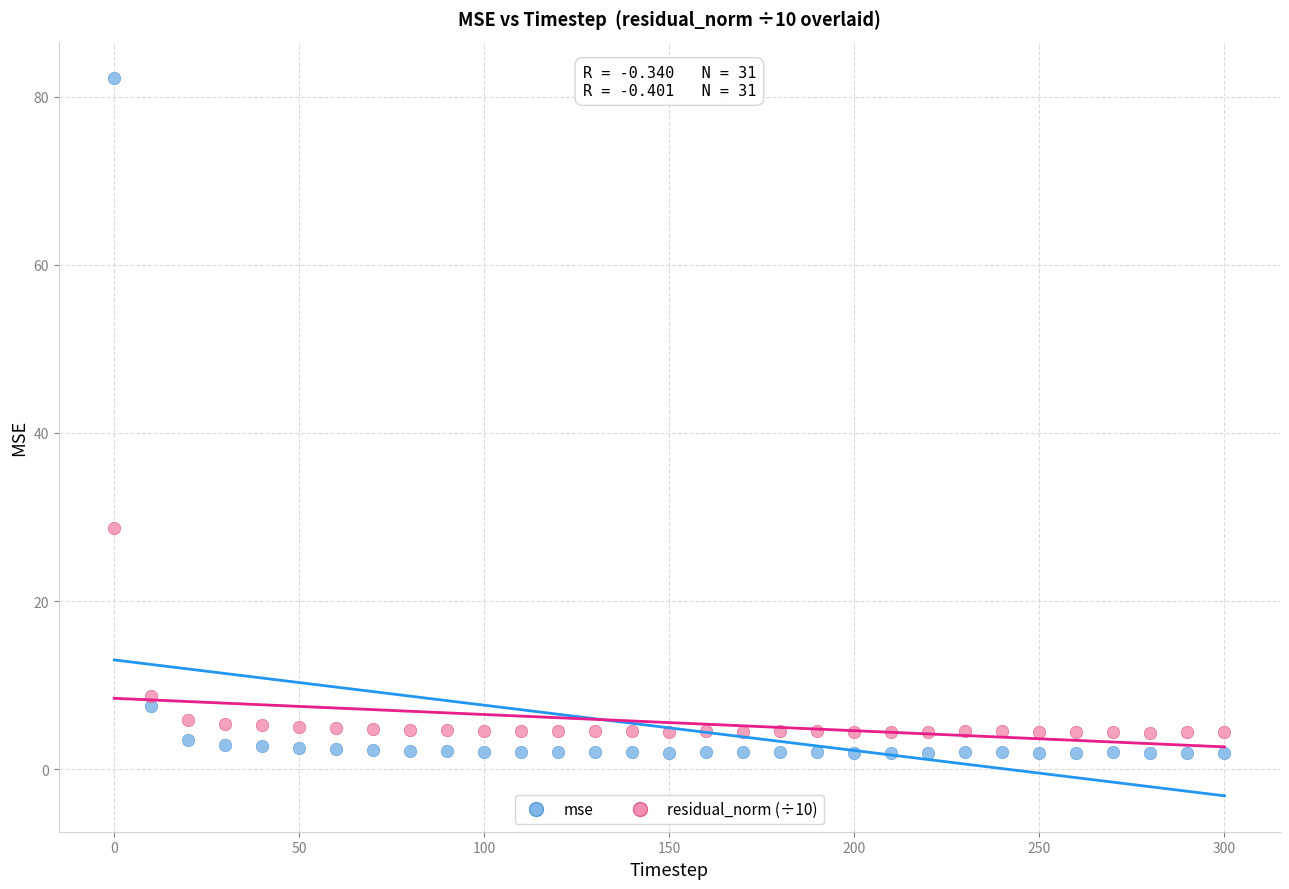

What are all the series names shown in the legend?

mse, residual_norm (÷10)